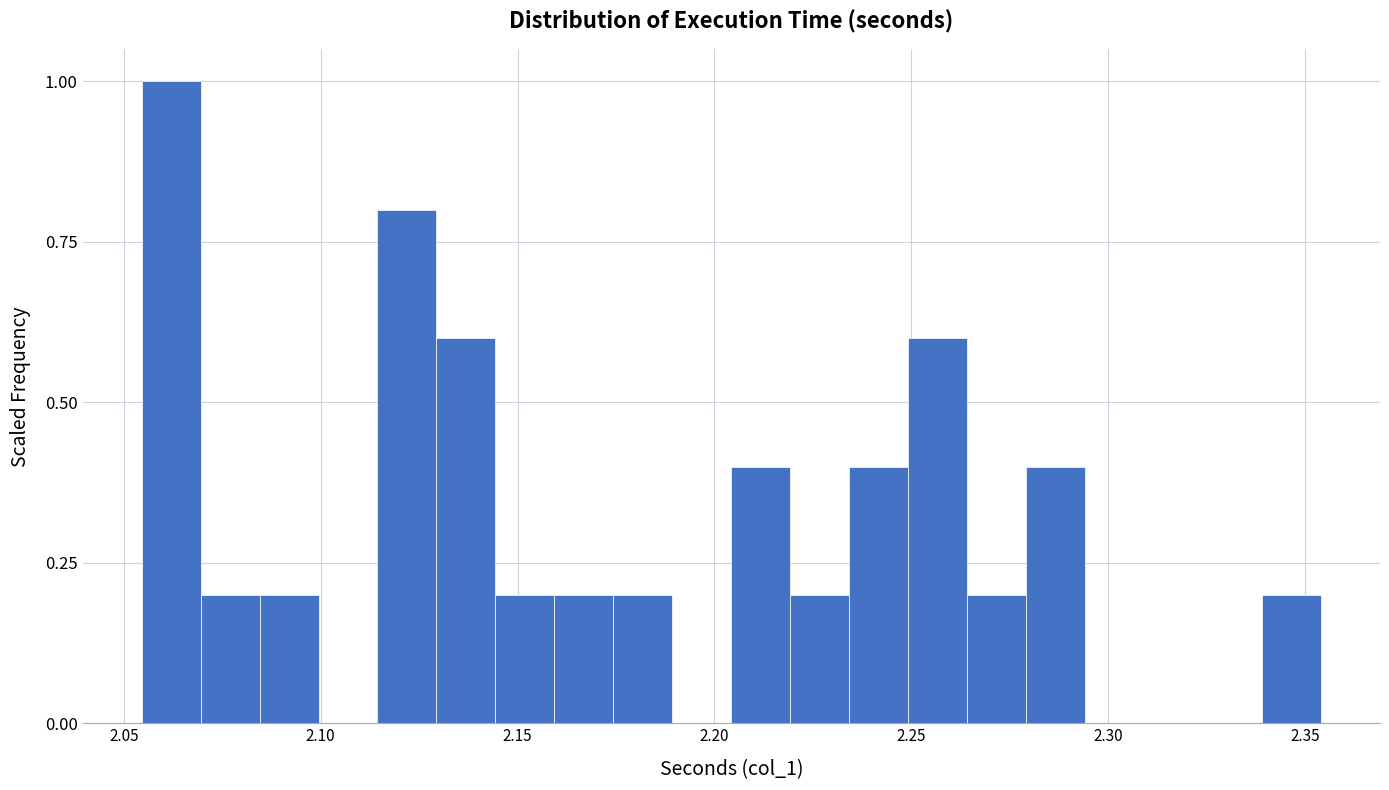

Read against the x-axis, roughly where is the centre of the tallest bar?

2.060